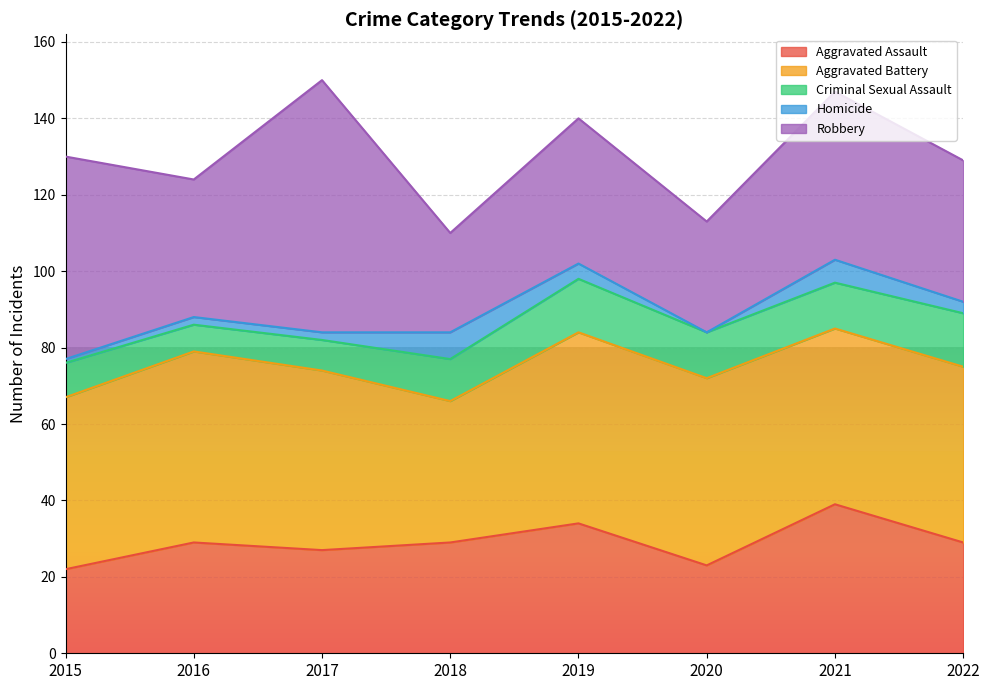

What are all the series names shown in the legend?

Aggravated Assault, Aggravated Battery, Criminal Sexual Assault, Homicide, Robbery